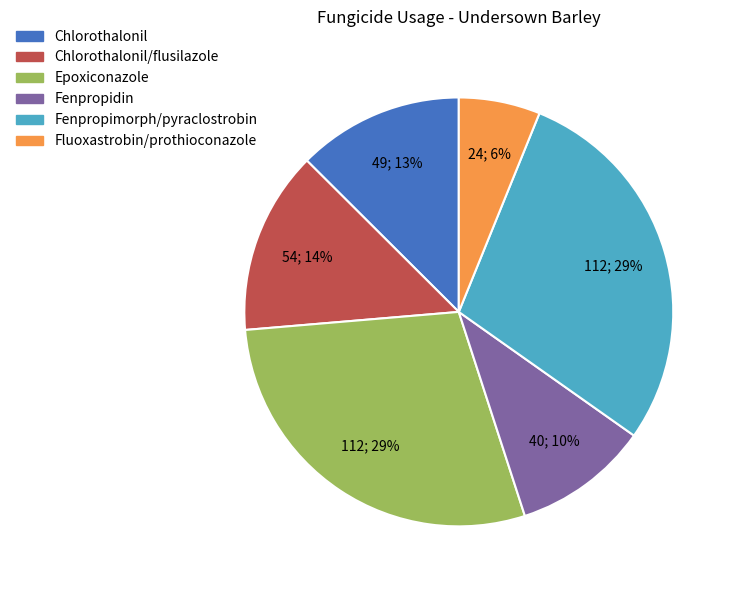

To the nearest percent, what is the difference between the largest and smallest slice percentages?

23%